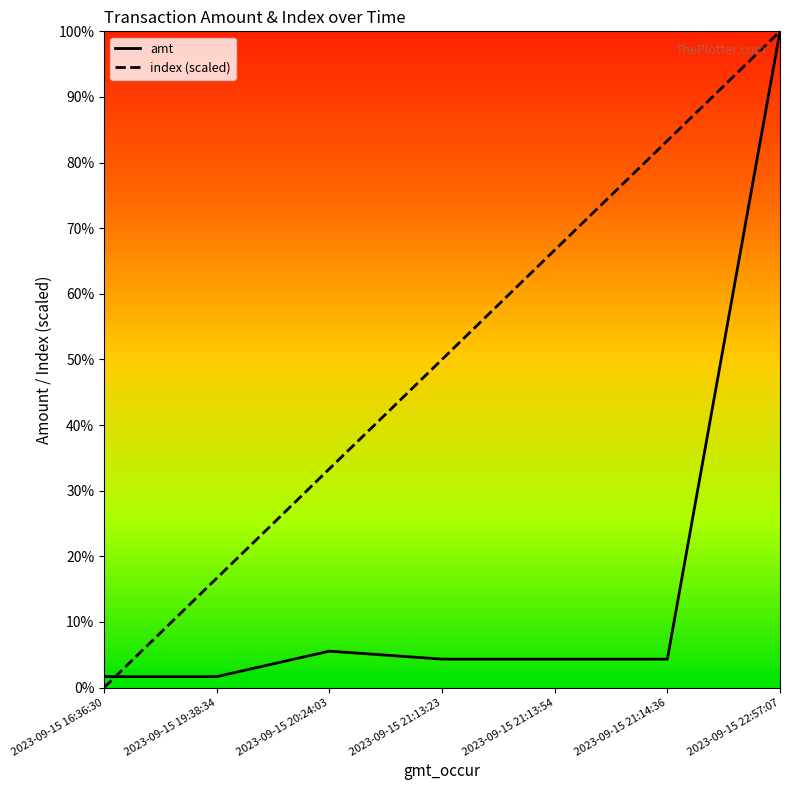

Does the chart display data point markers on the line(s)?

No